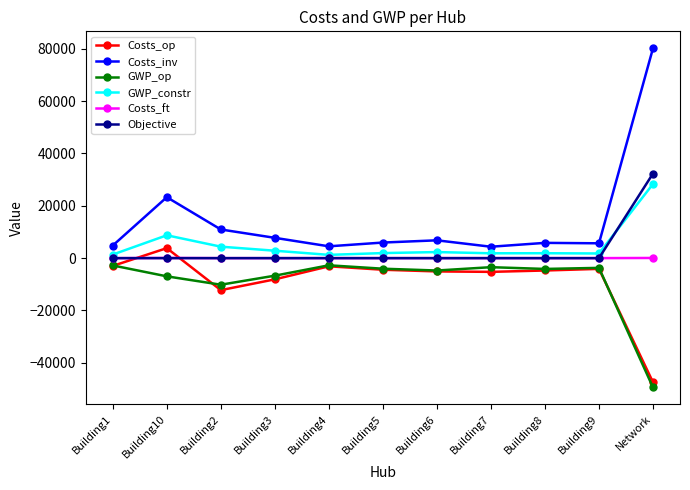

At which category is the sum across all series the highest?

Network